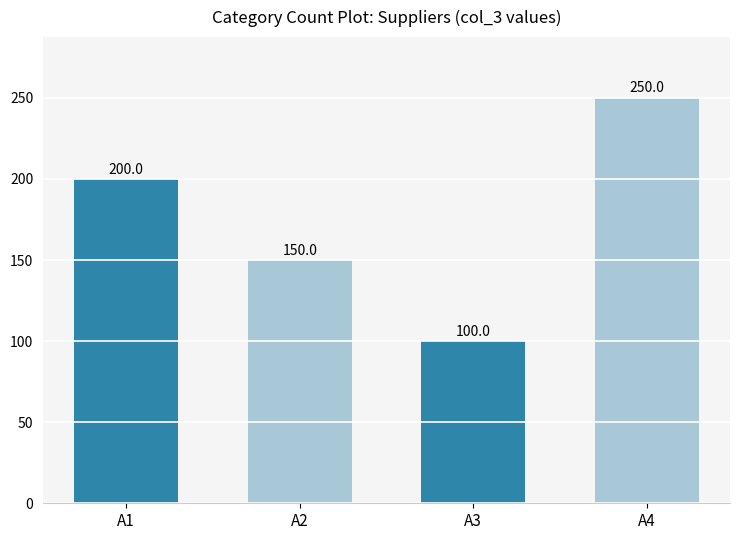

True or false: the data shows 98 at А4.

False